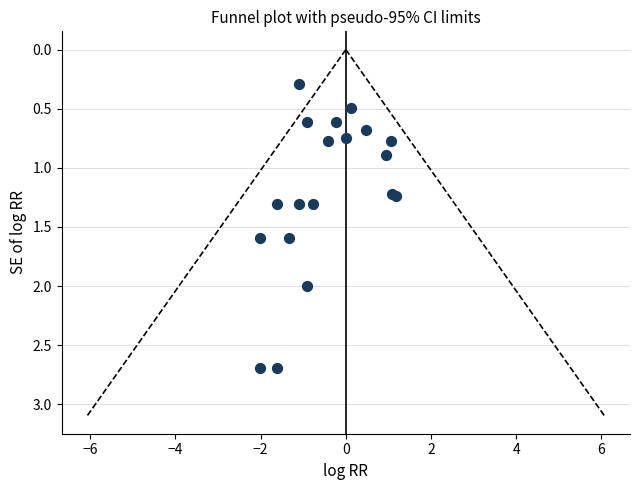

What Y value in the scatter plot is closest to 1?

0.9